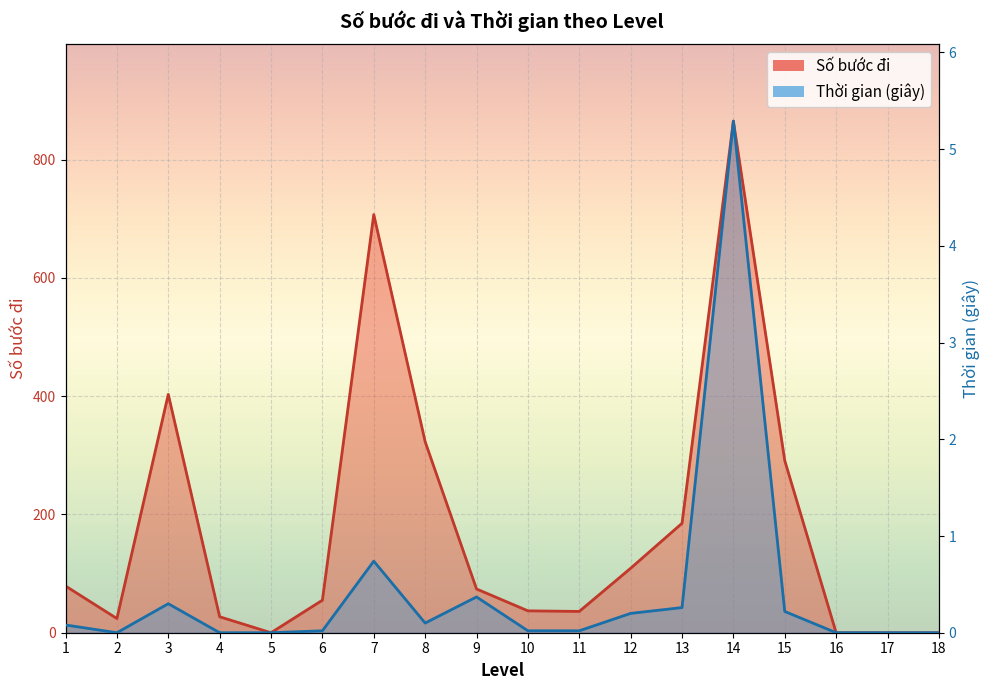

Where is the first local minimum for Số bước đi?

2